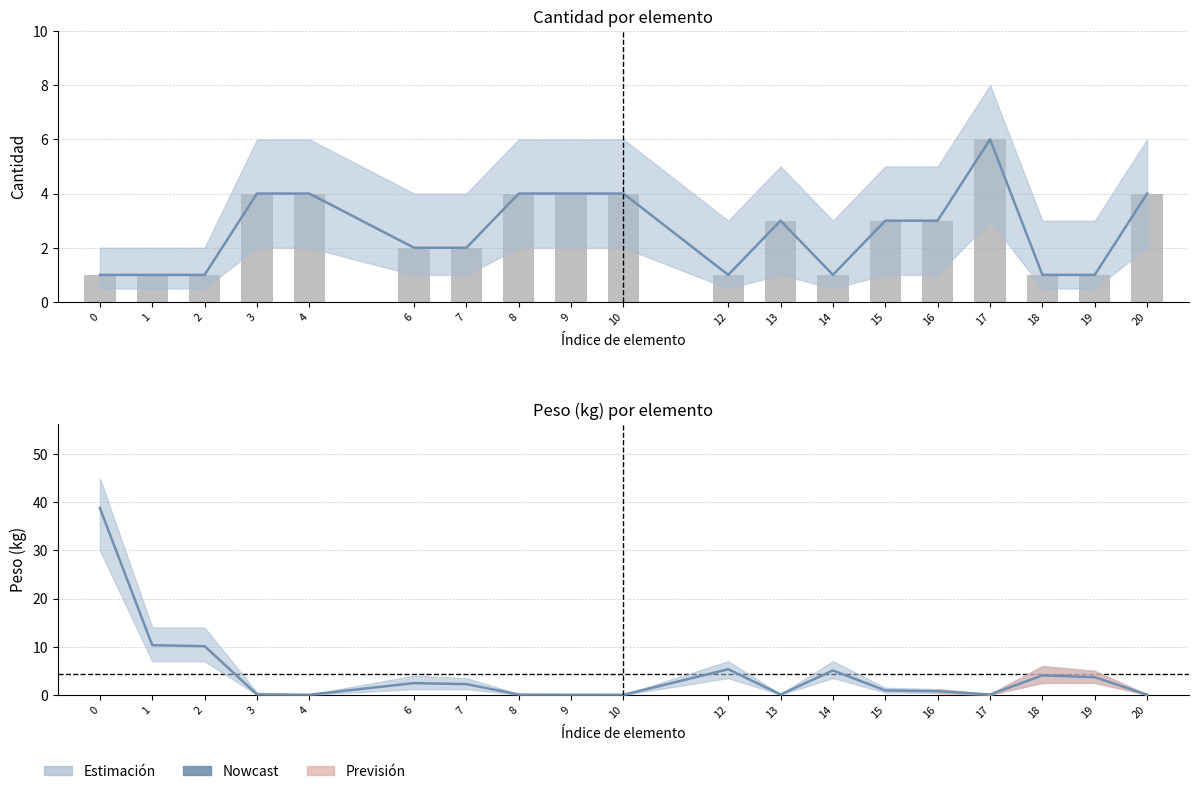

Which category has the lowest value in the Estimación series?

10